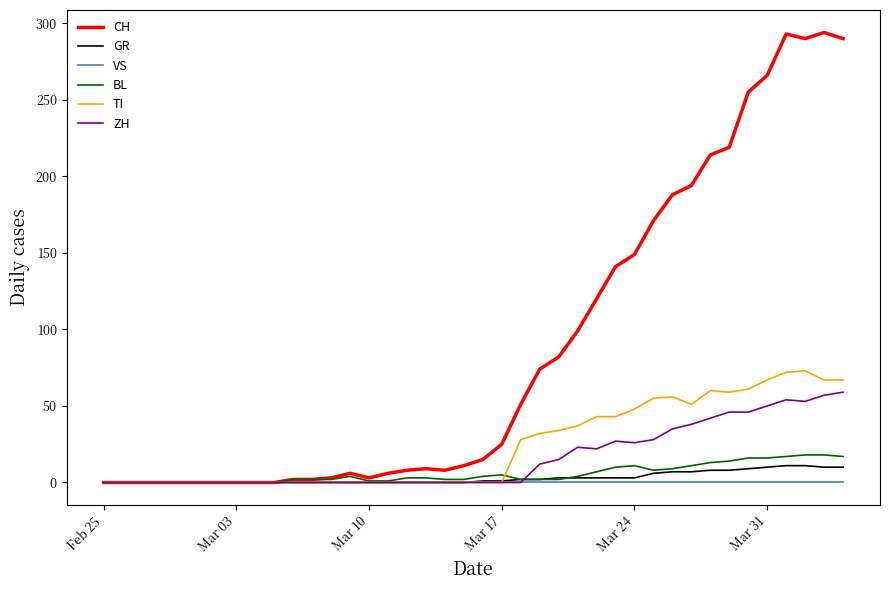

What is the greatest value displayed?

294